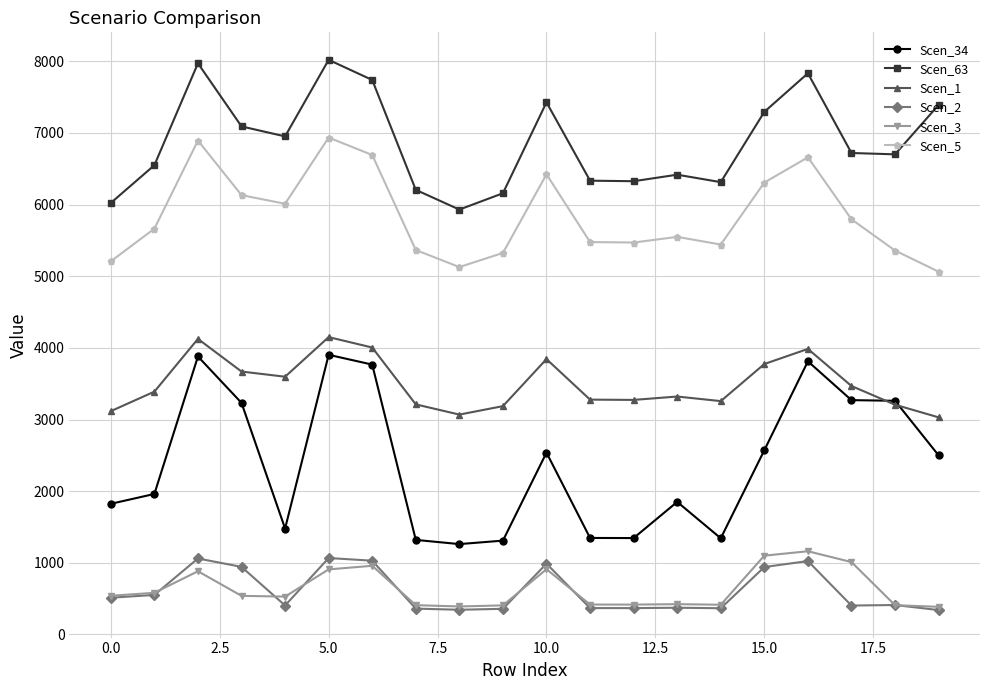

What is the minimum value shown in the chart?

340.4